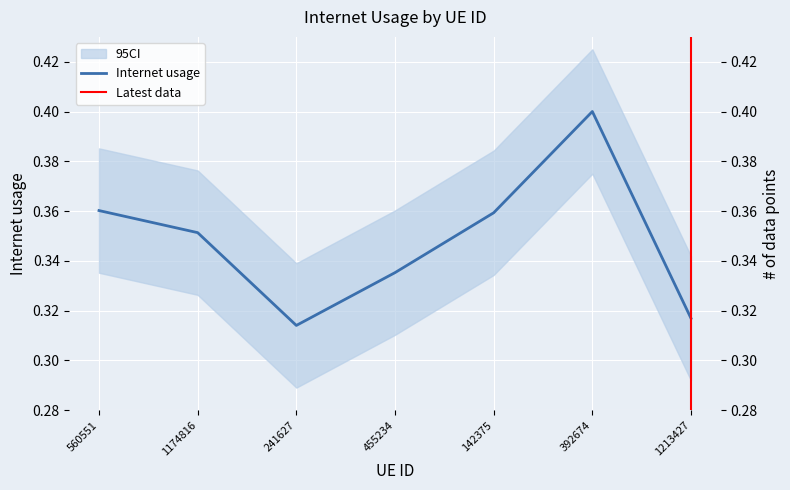

Rank the categories by value from highest to lowest.

392674, 560551, 142375, 1174816, 455234, 1213427, 241627